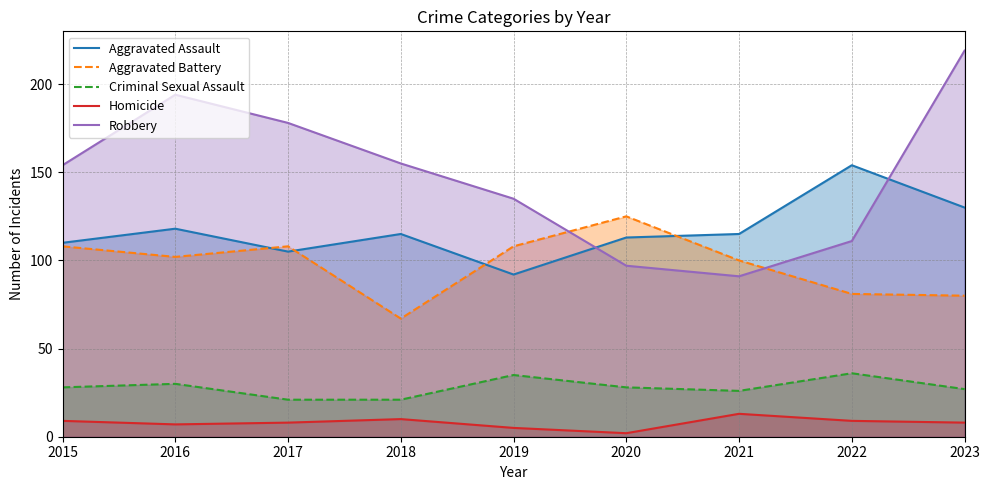

What is the difference between the maximum and minimum values in the Robbery series?

128